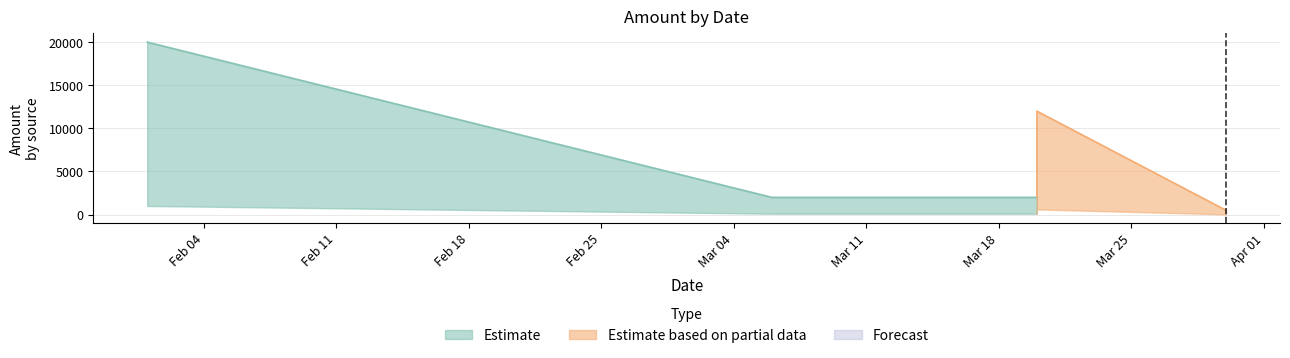

Rank the categories by value from lowest to highest.

2025-03-30, 2025-03-20, 2025-03-06, 2025-03-20, 2025-02-01